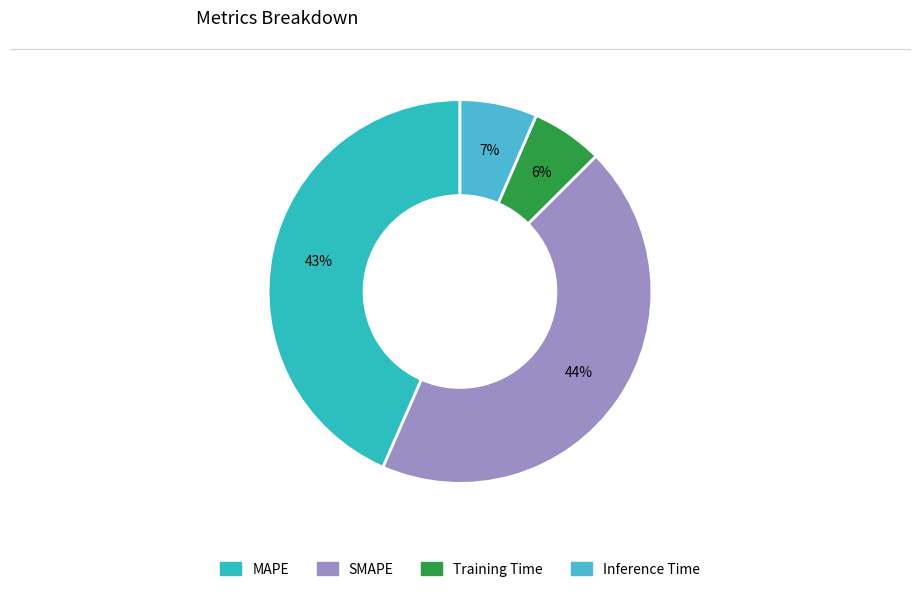

The SMAPE slice represents 36% of the pie. True or false?

False